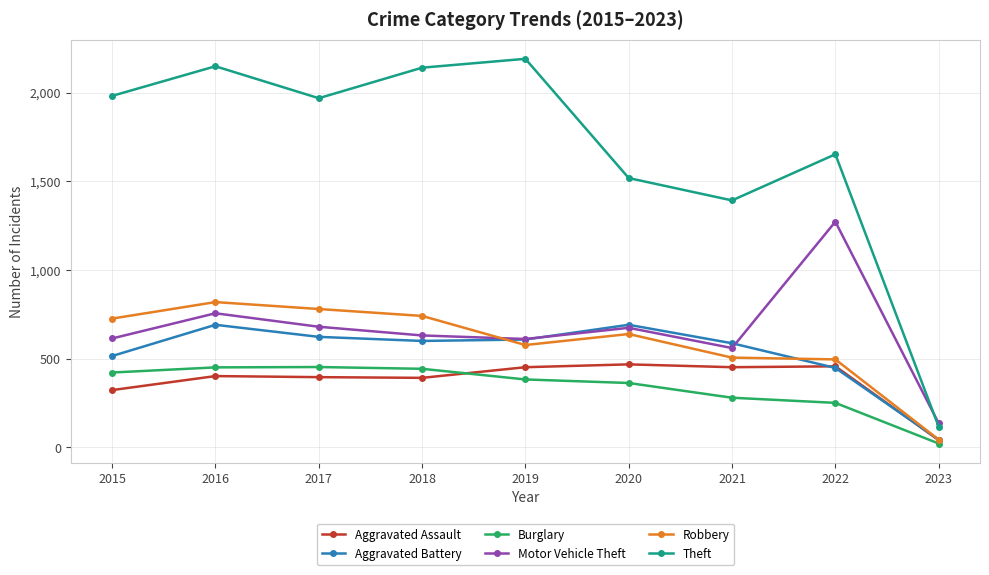

What is the difference between the maximum and second lowest values in the Aggravated Battery series?

243